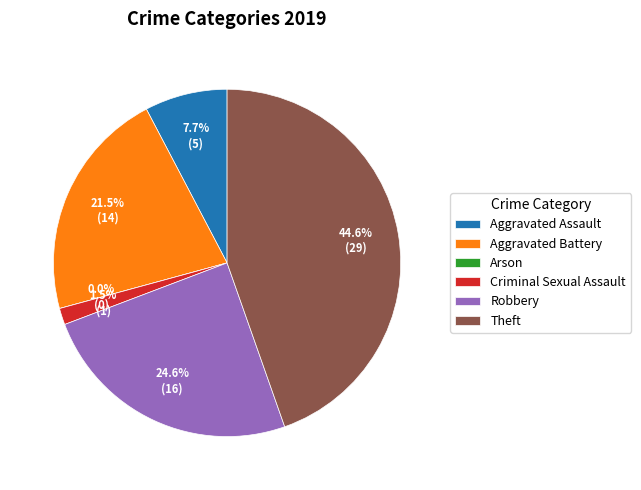

Does any single category account for the majority?

No